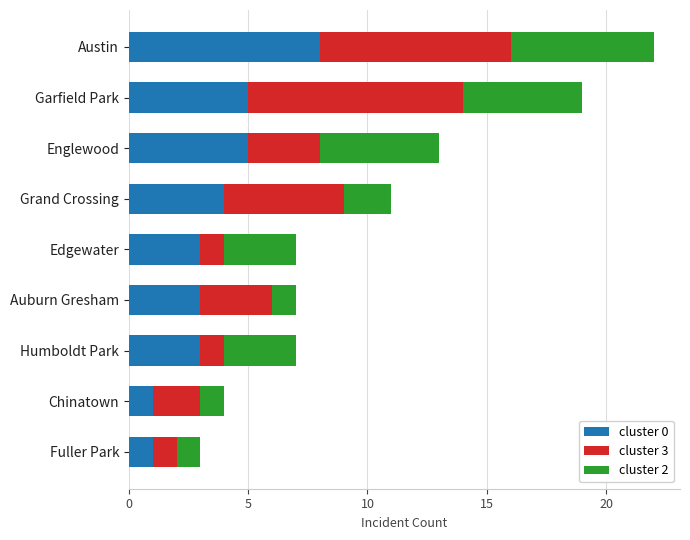

How many categories are shown in the chart?

9